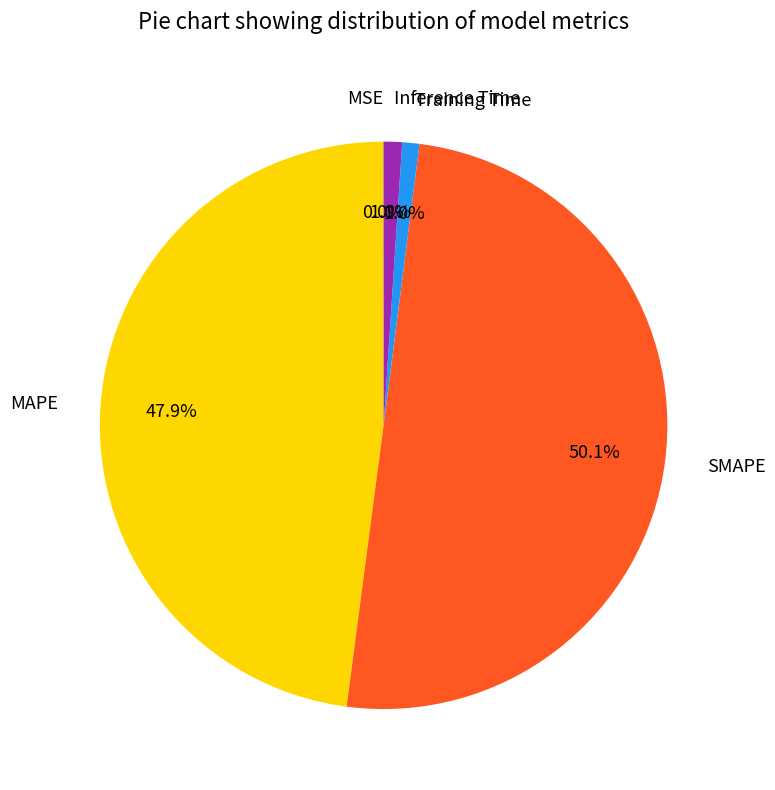

To the nearest percent, what percentage of the pie is Inference Time?

1%